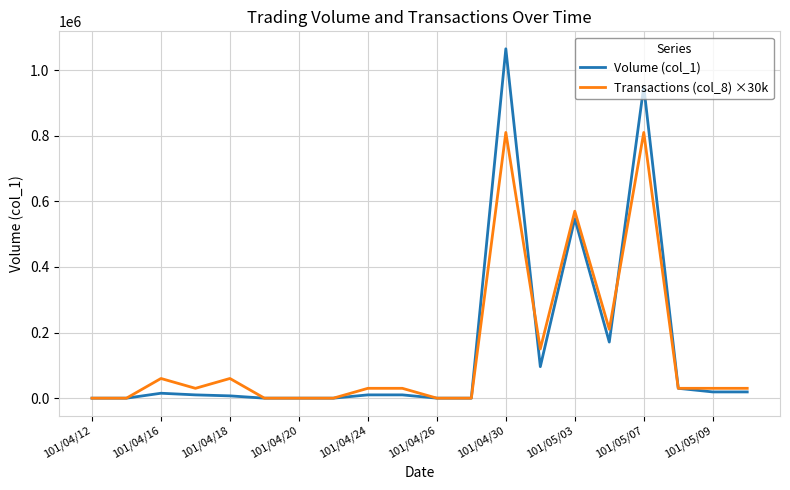

Rank the series by their maximum value, from lowest to highest.

Transactions (col_8) ×30k, Volume (col_1)